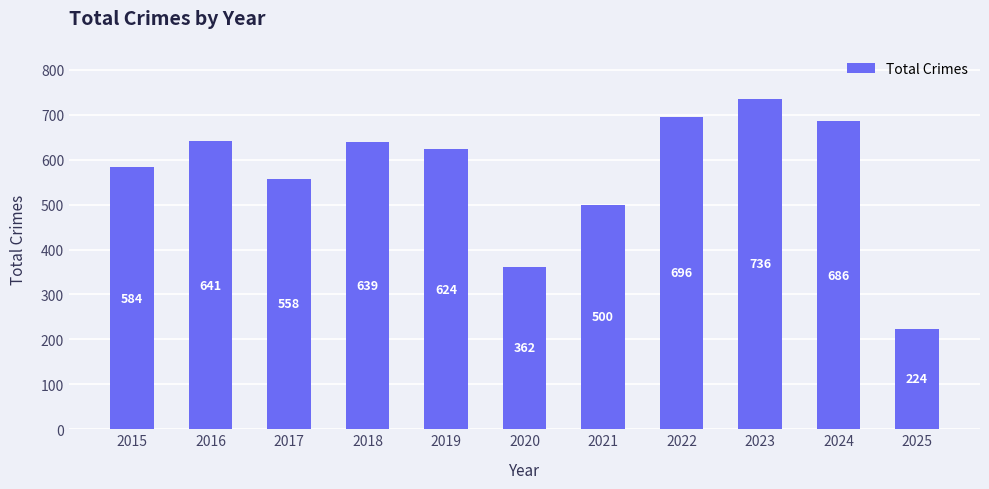

Does the chart contain stacked bars?

No